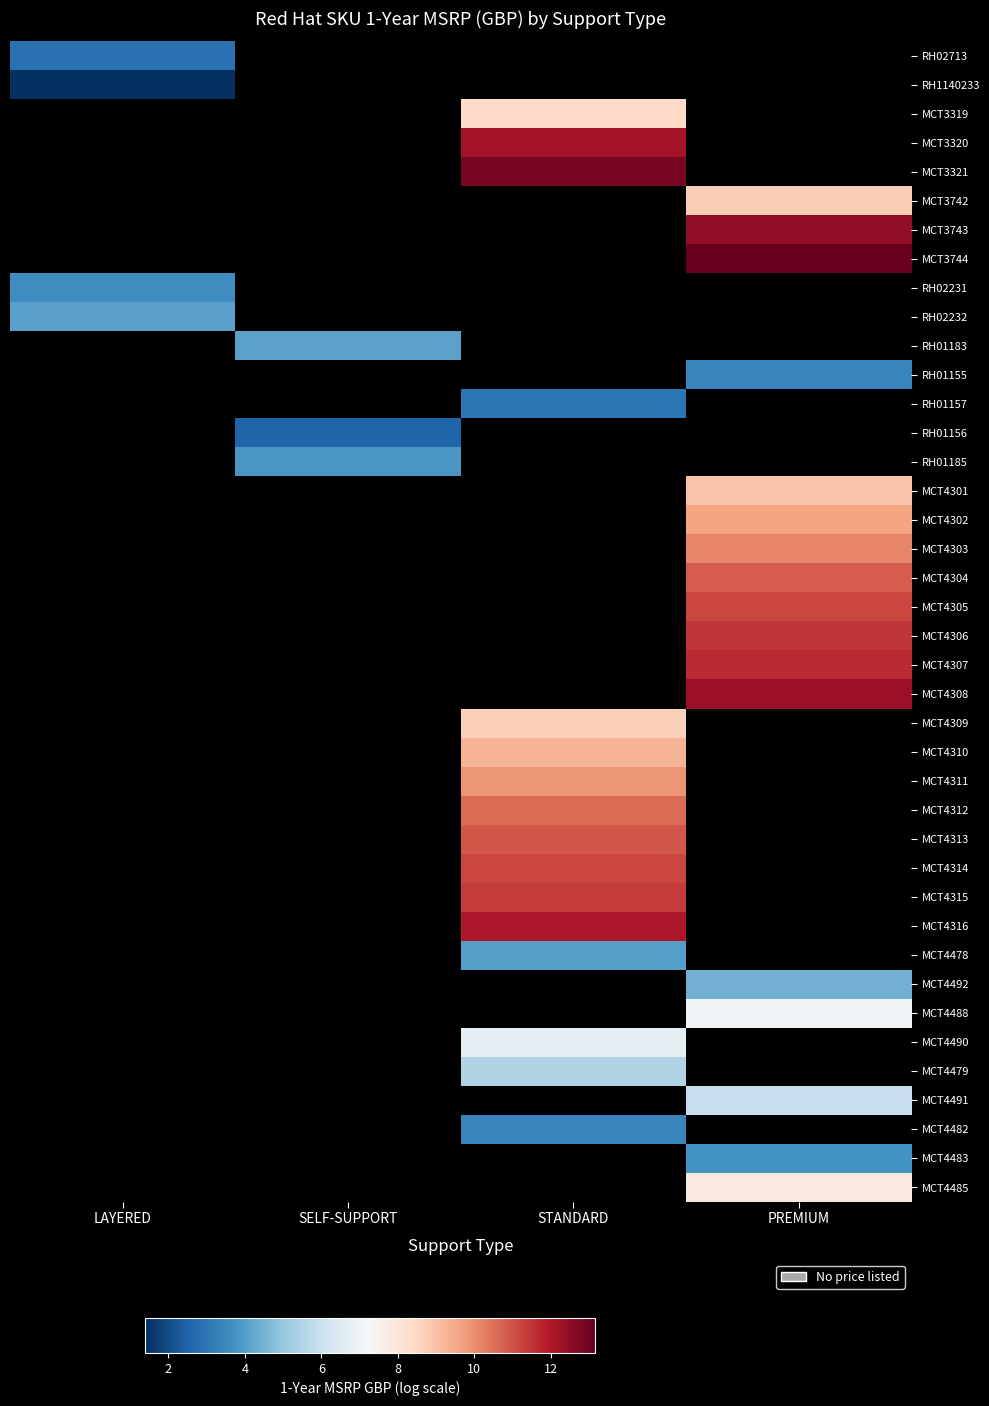

Count the number of data series in this chart.

40